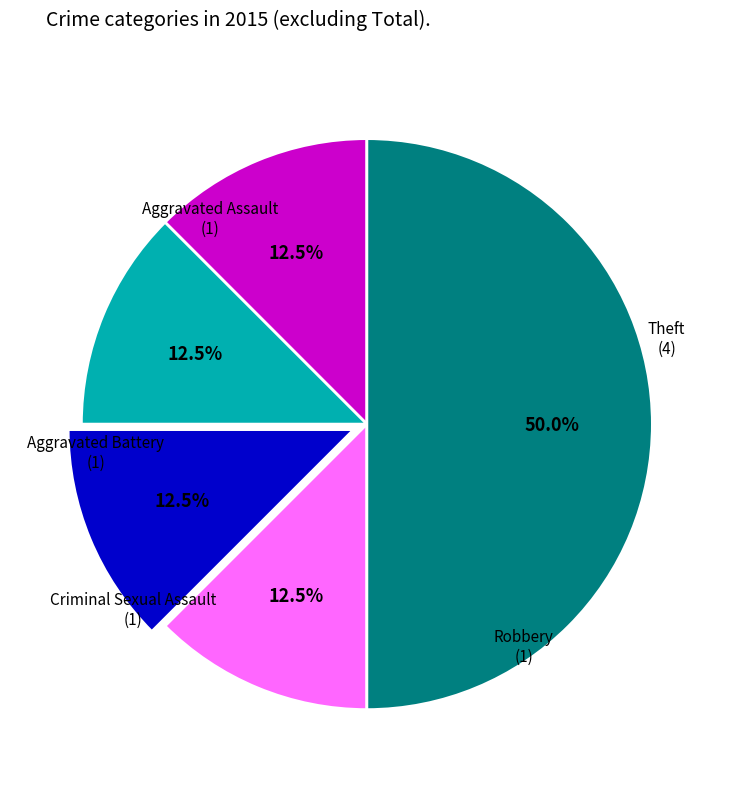

Which category has the smallest portion of the pie?

Aggravated Assault